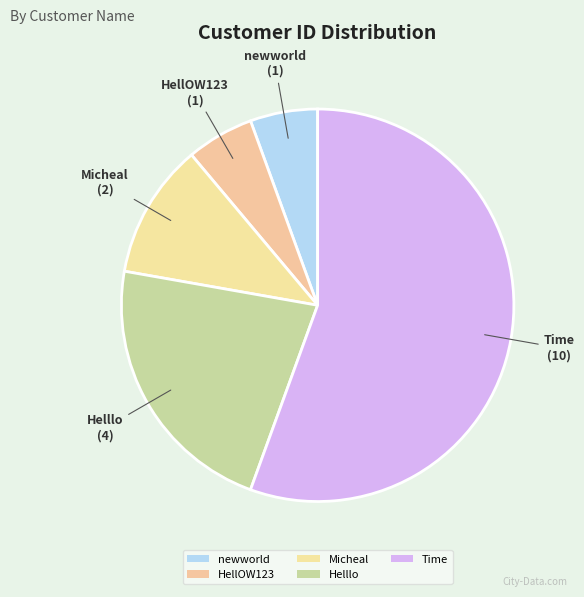

Count the number of slices in the pie.

5